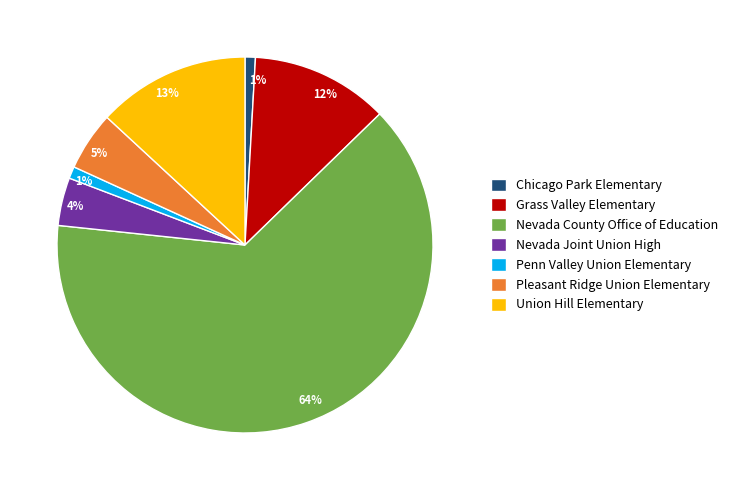

To the nearest percent, what is the average slice percentage?

14%